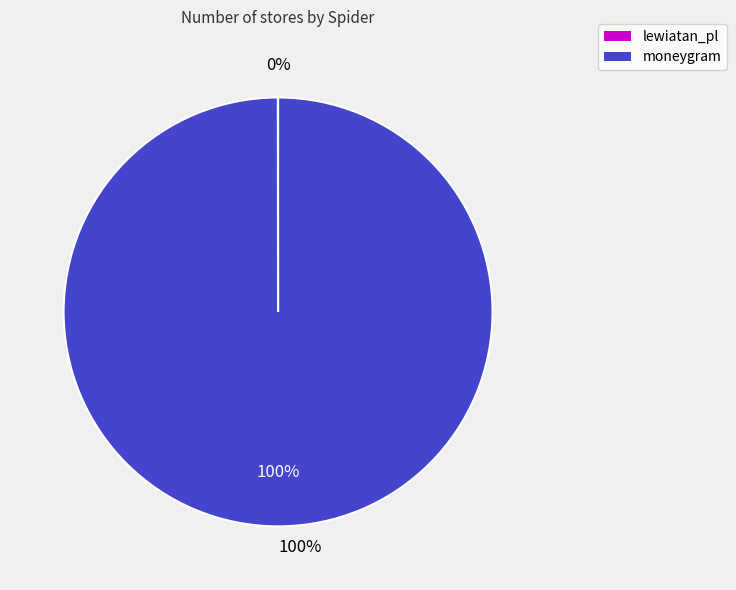

Between moneygram and lewiatan_pl, which is larger?

moneygram